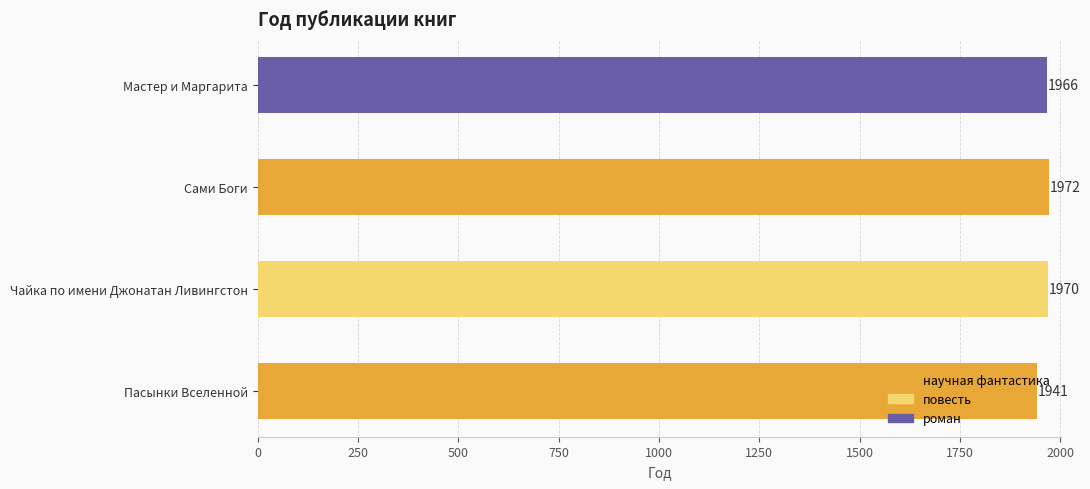

Reading left to right, list all the values displayed in this chart.

1941	1970	1972	1966